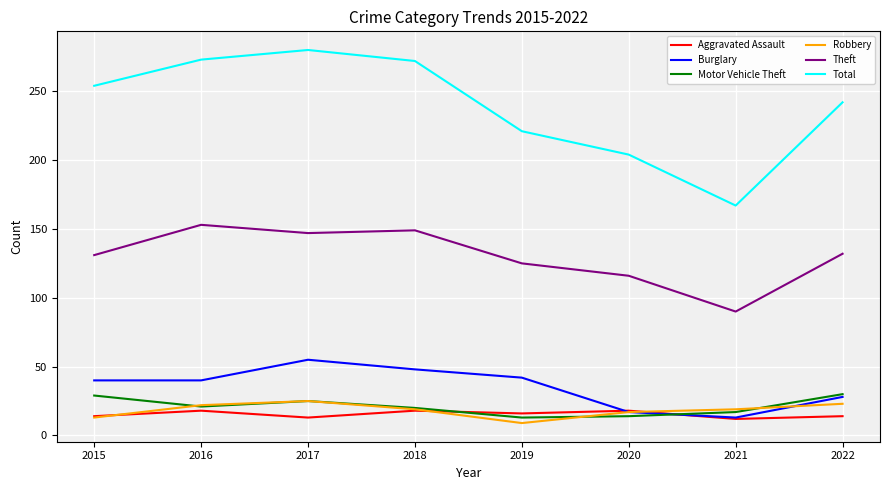

Count the number of categories in the chart.

8